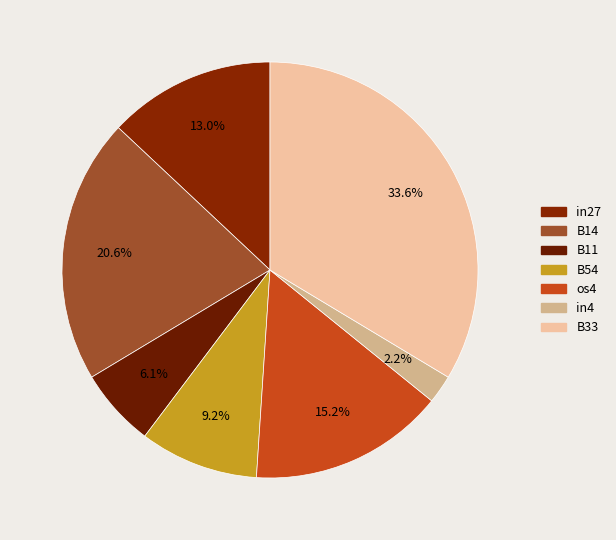

Count the number of slices in the pie.

7